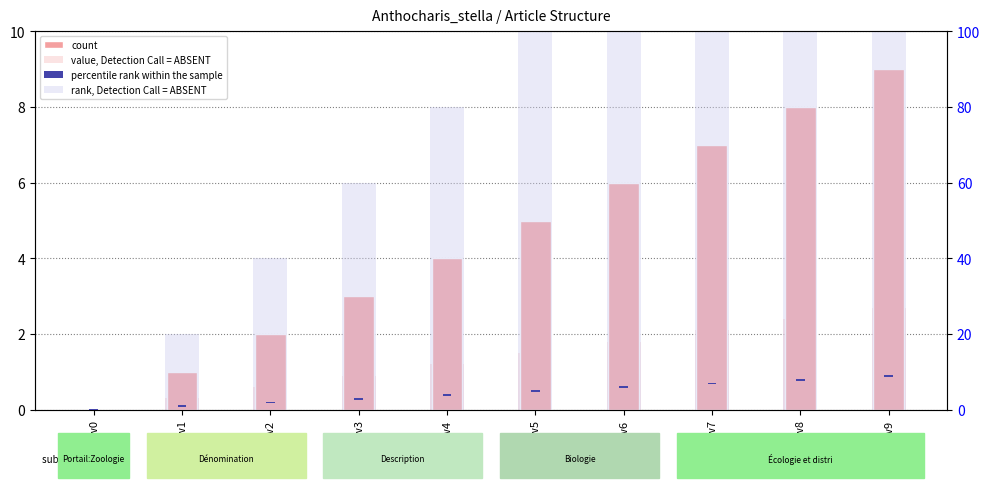

Rank the series by their maximum value, from lowest to highest.

percentile rank within the sample, value, Detection Call = ABSENT, count, rank, Detection Call = ABSENT